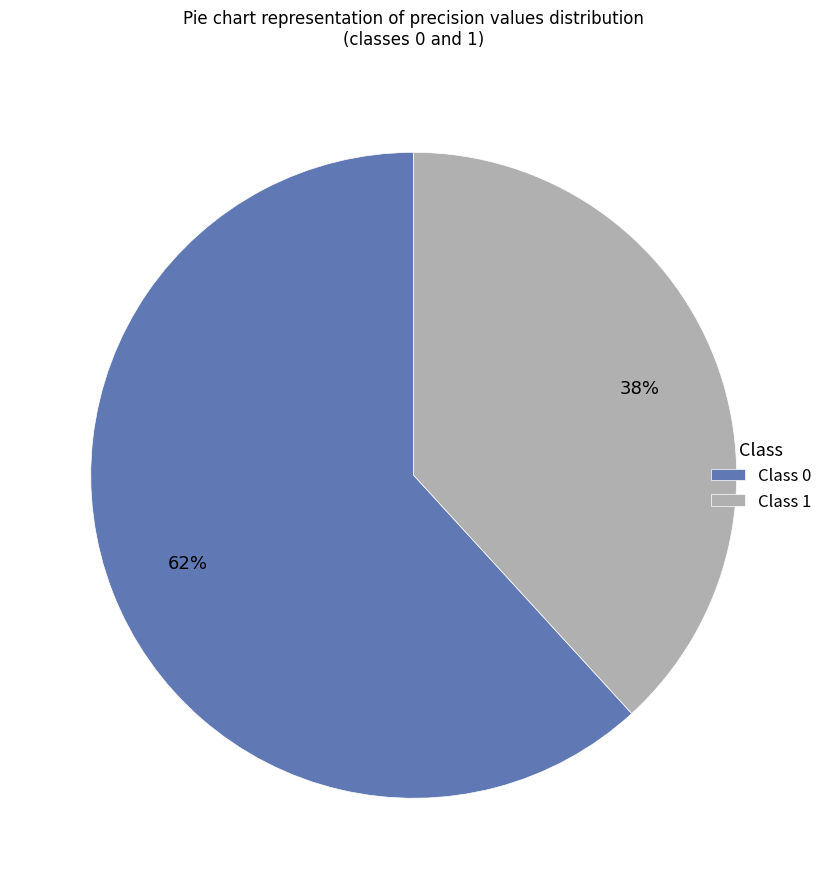

Rank the categories by value from highest to lowest.

Class 0, Class 1